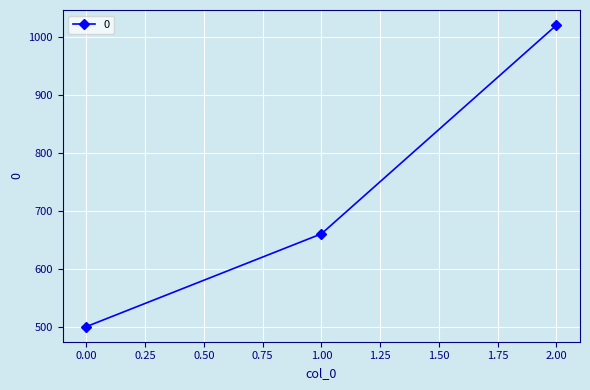

How many series are shown in this chart?

1